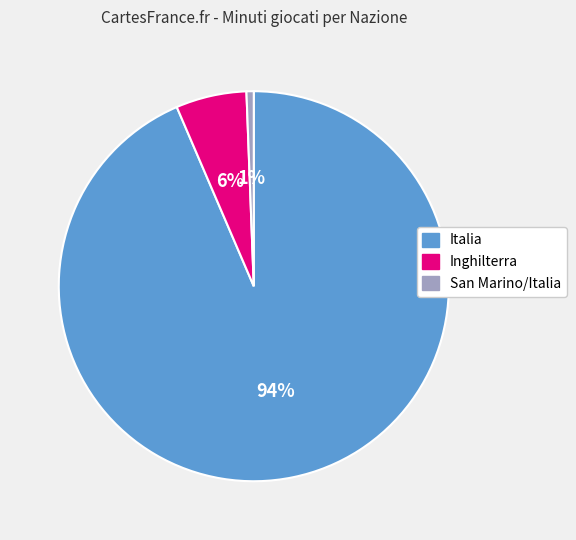

To the nearest percent, what is the average slice percentage?

33%